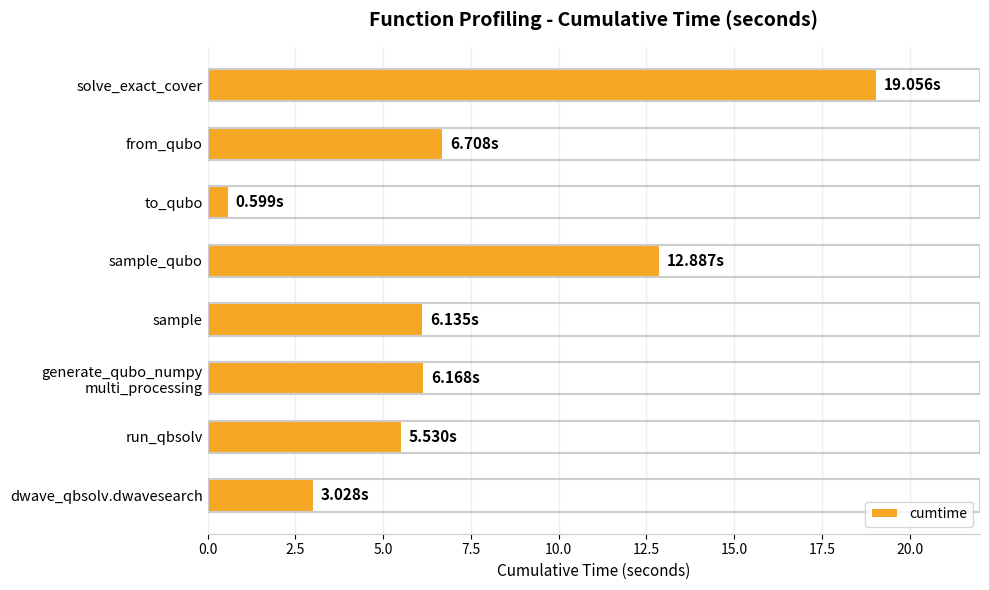

What is the change in value from dwave_qbsolv.dwavesearch to run_qbsolv?

+2.5